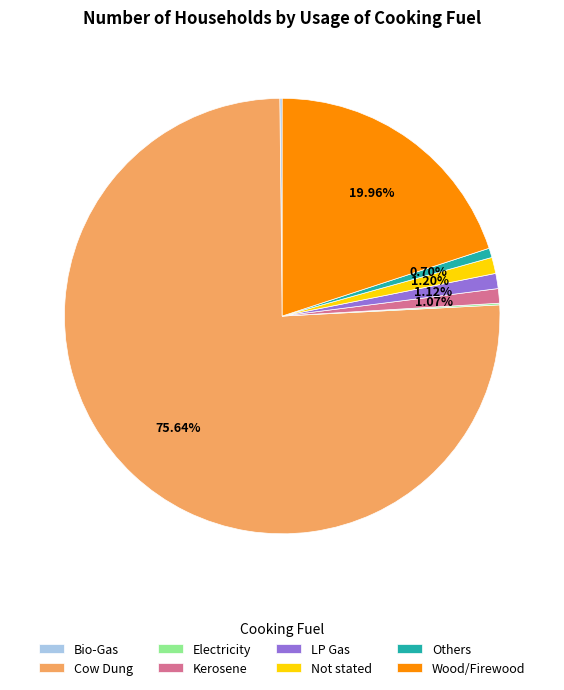

Does Cow Dung represent more than half of the total?

Yes